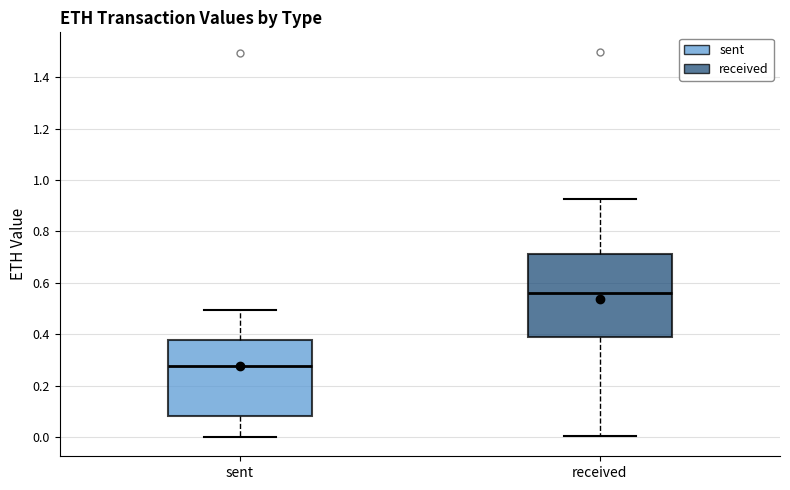

Reading left to right, transcribe this box plot: for each box, give where its median line is, the range the box spans, and where its two whiskers end, as read against the y-axis. The values are not printed on the chart, so give them approximately, as read against the axis.

sent: median 0.28, box 0.08 to 0.38, whiskers 0.00 to 0.50
received: median 0.56, box 0.40 to 0.72, whiskers 0.00 to 0.92